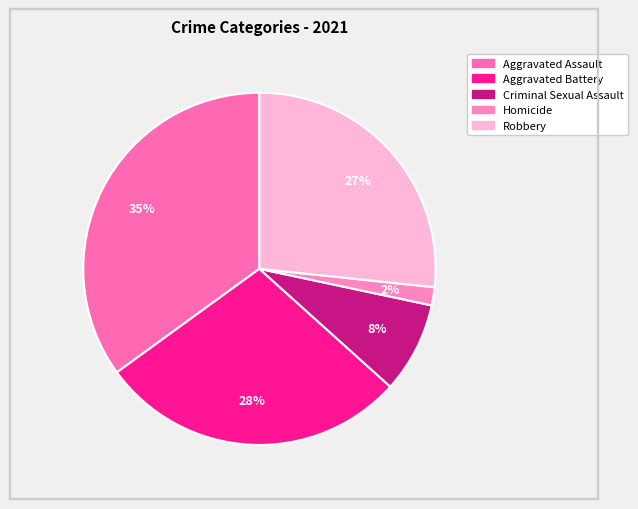

Count the number of slices in the pie.

5